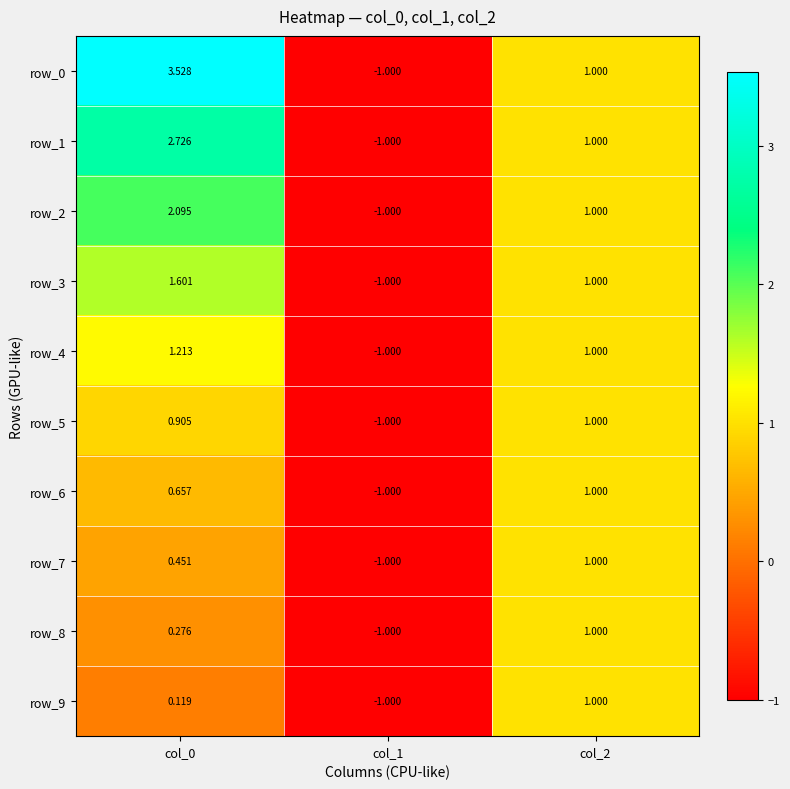

Is the value of row_9 at col_0 greater than the value of row_4 at col_1?

Yes